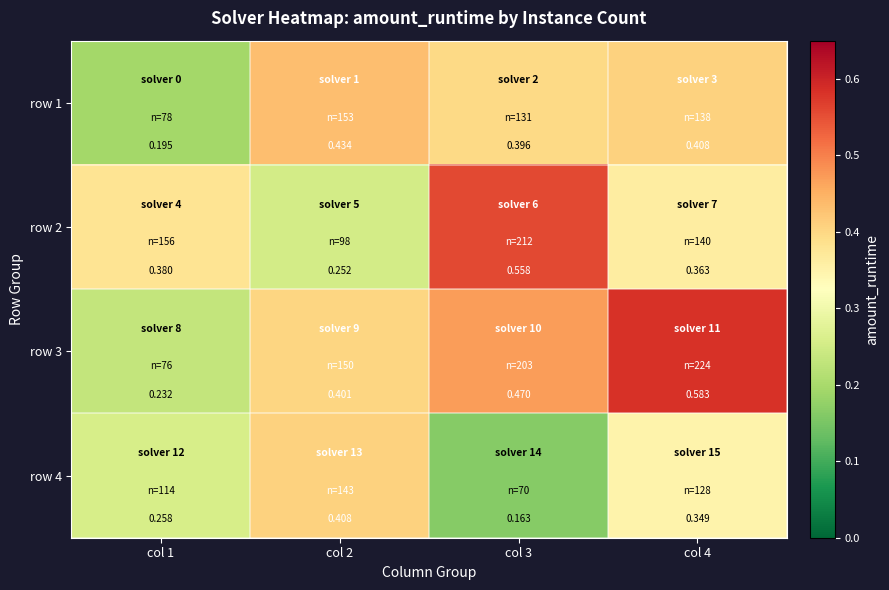

Is the value of row 1 at col 1 greater than the value of row 3 at col 3?

No